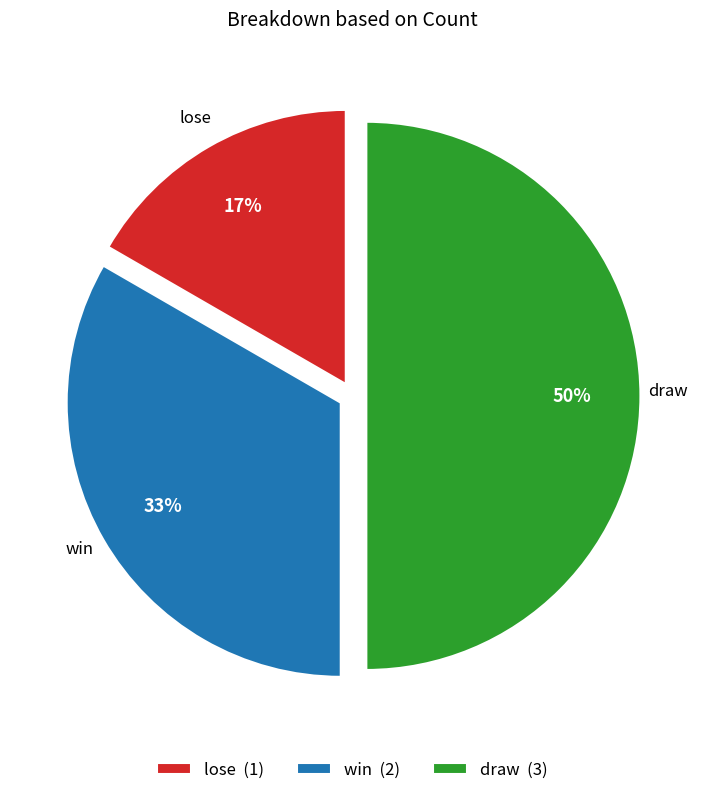

True or false: lose accounts for 8% of the total.

False